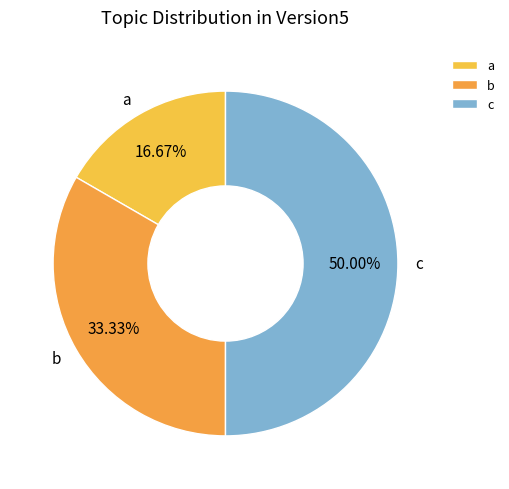

How many slices are in this pie chart?

3